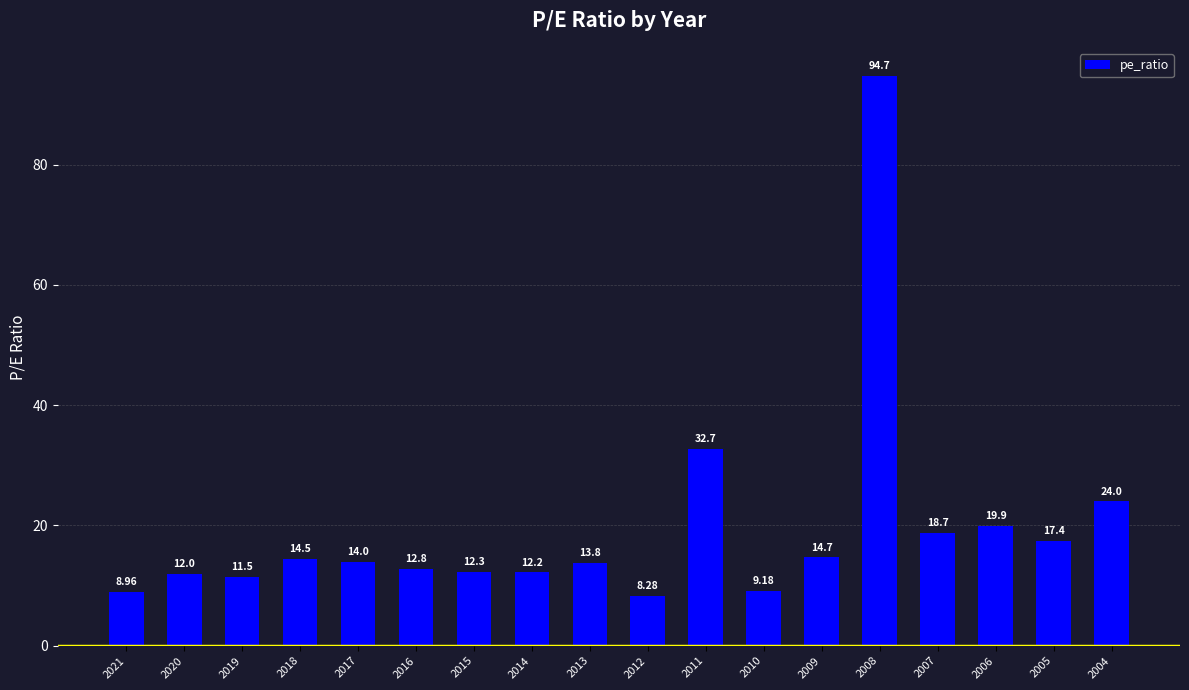

How many values are below 14?

9